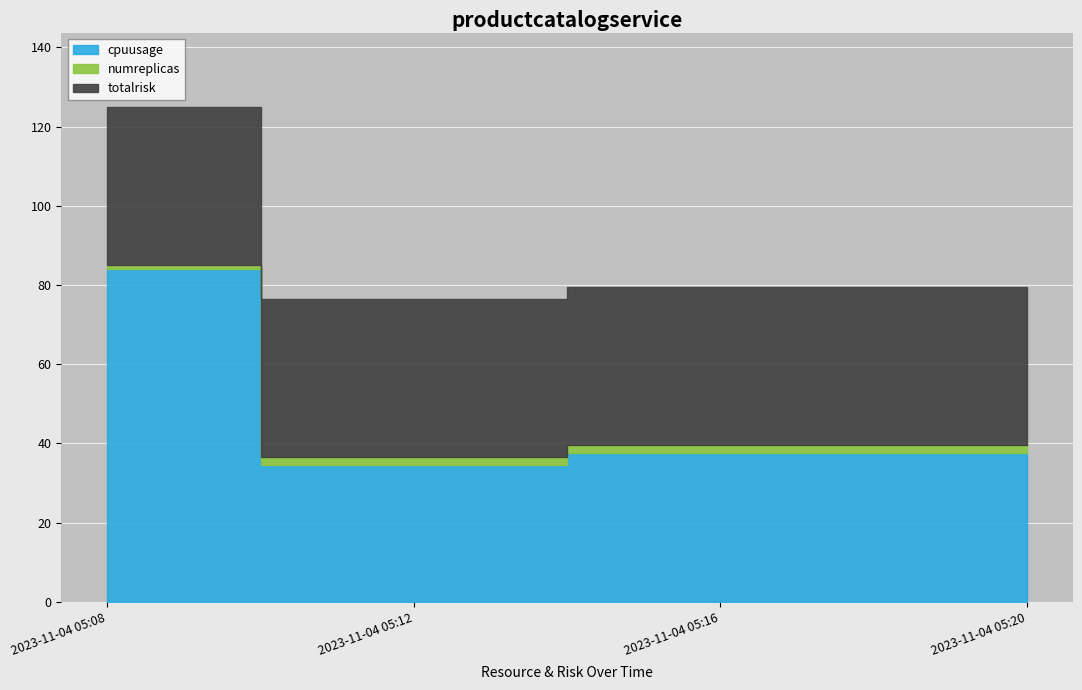

What are all the series names shown in the legend?

cpuusage, numreplicas, totalrisk